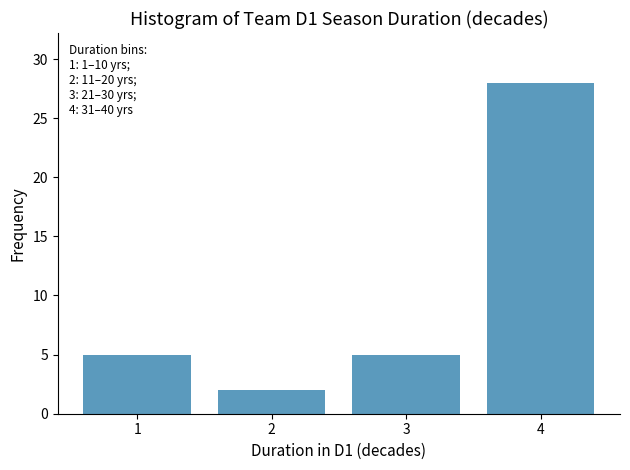

Reading left to right, what are all the values shown in this chart?

1=5	2=2	3=5	4=28